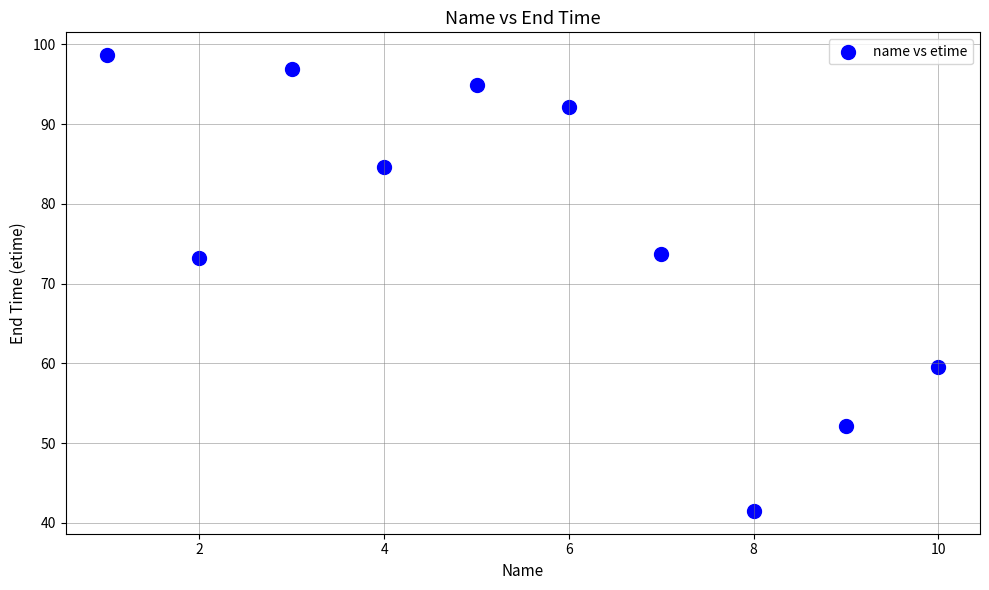

What is the average X value?

5.5